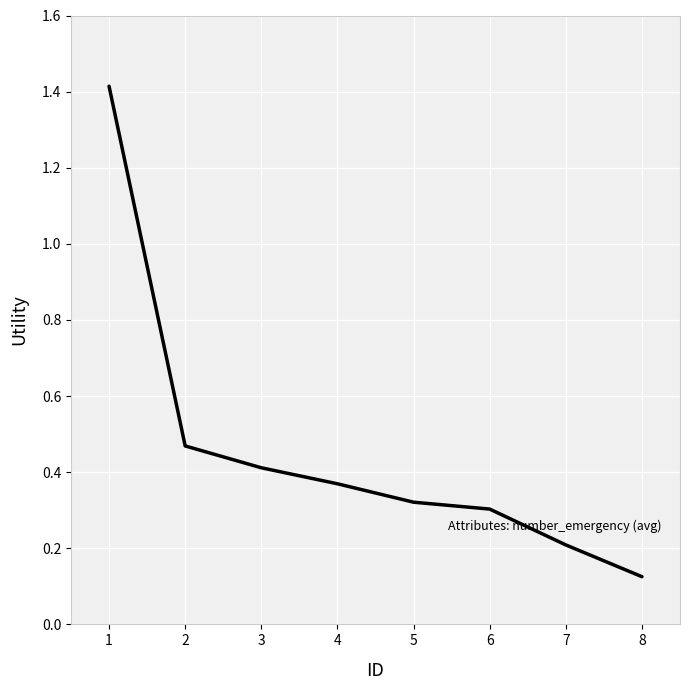

At which label is the value closest to 0?

8